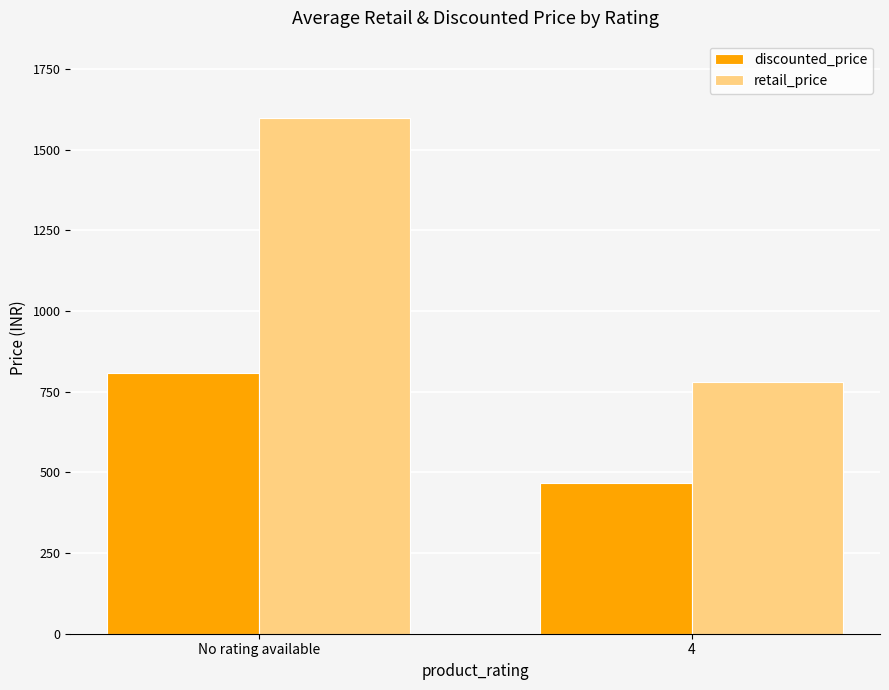

At which category is the sum across all series the highest?

No rating available